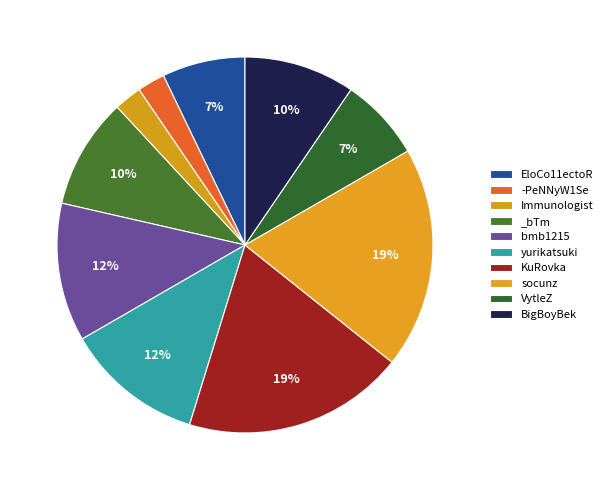

How many slices are in this pie chart?

10